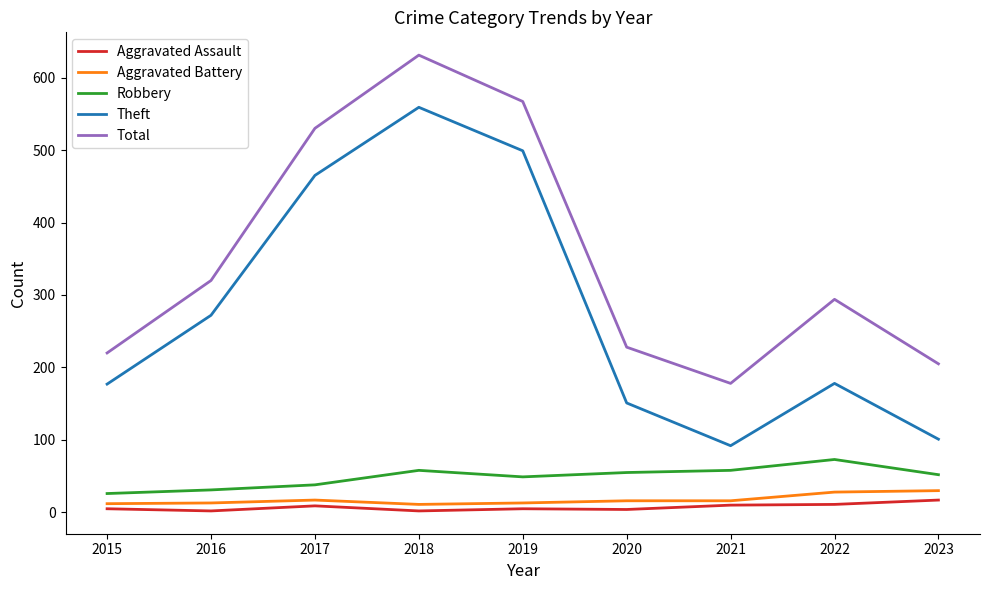

How many lines are shown in the chart?

5